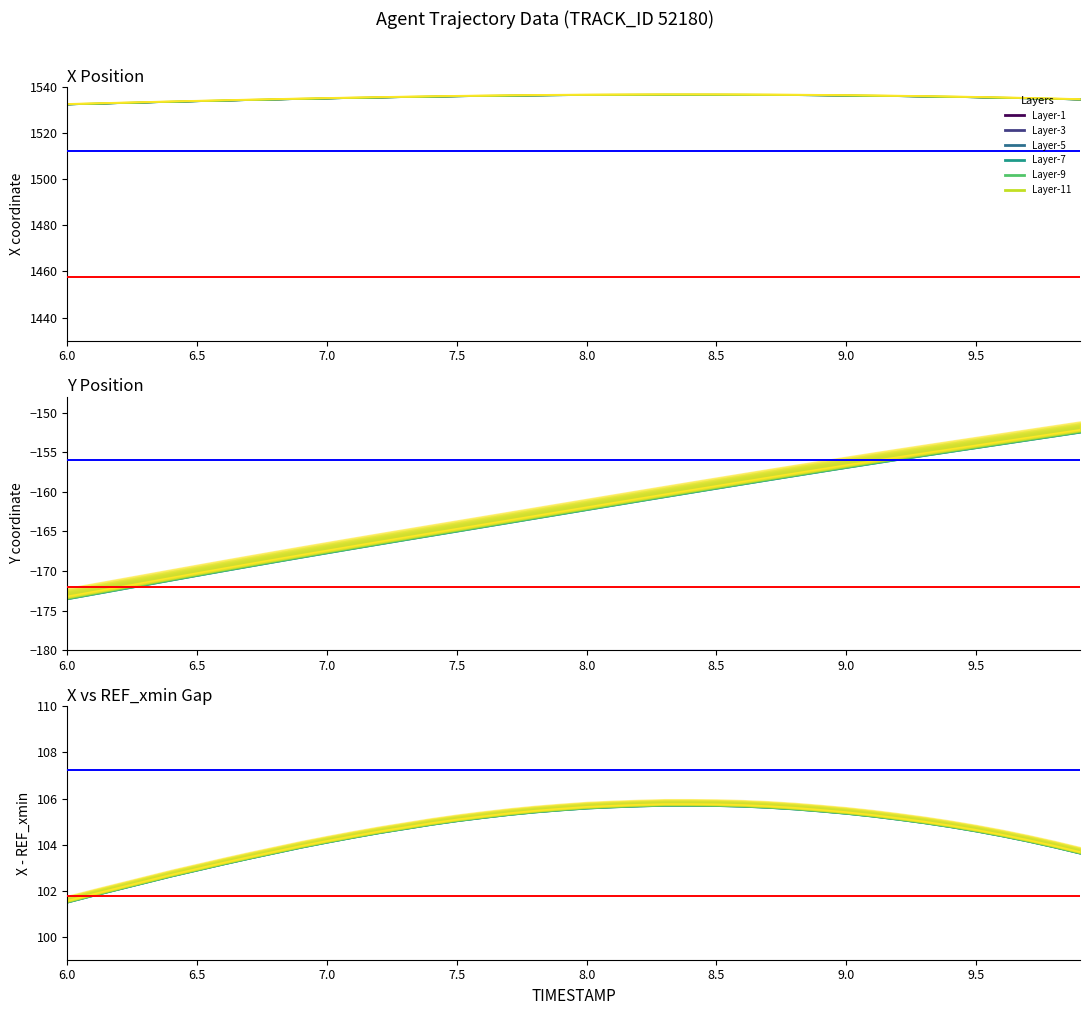

Read the Y value at 7.5.

-164.7